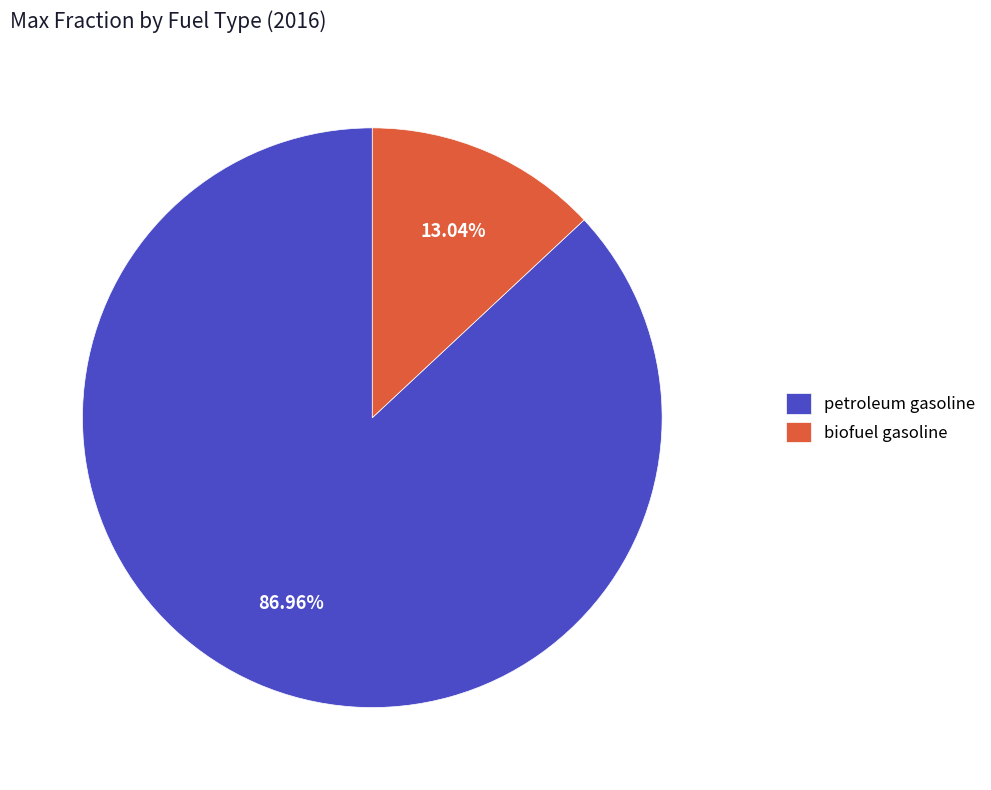

Which category accounts for the majority?

petroleum gasoline